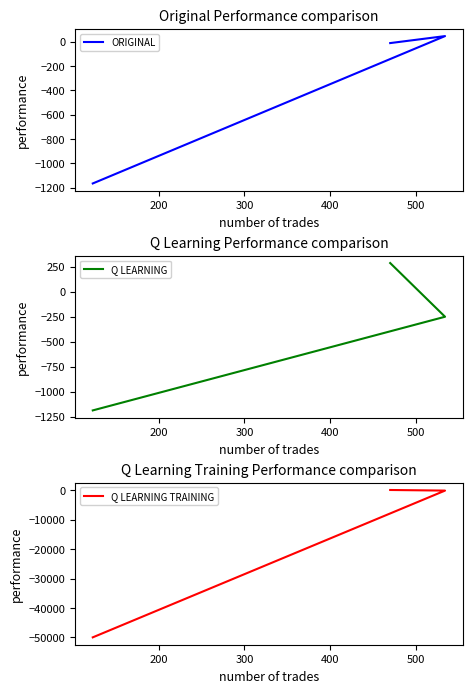

How many values in ORIGINAL are below zero?

2